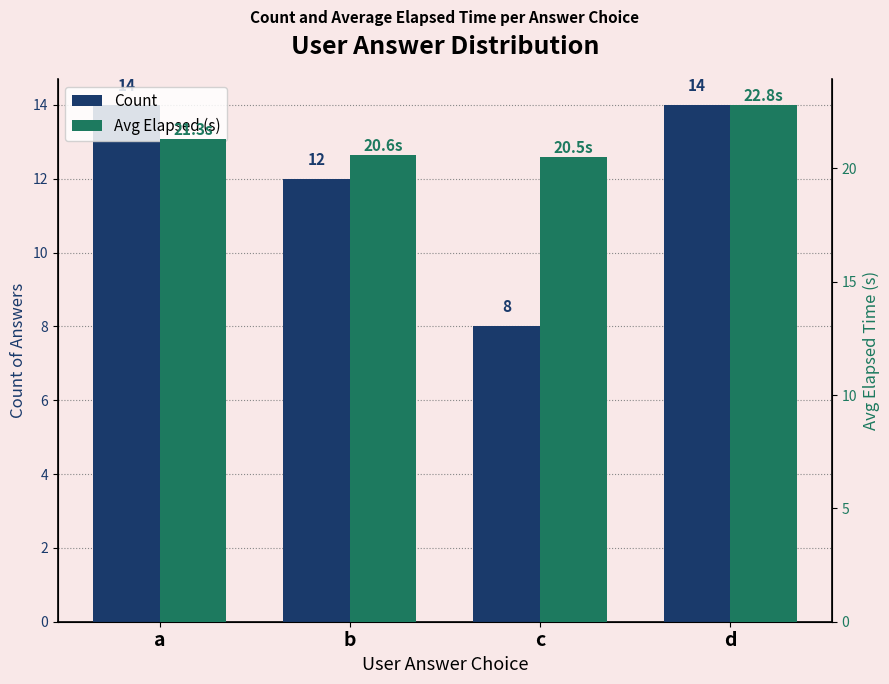

Between a and c, which series saw the biggest shift?

Count